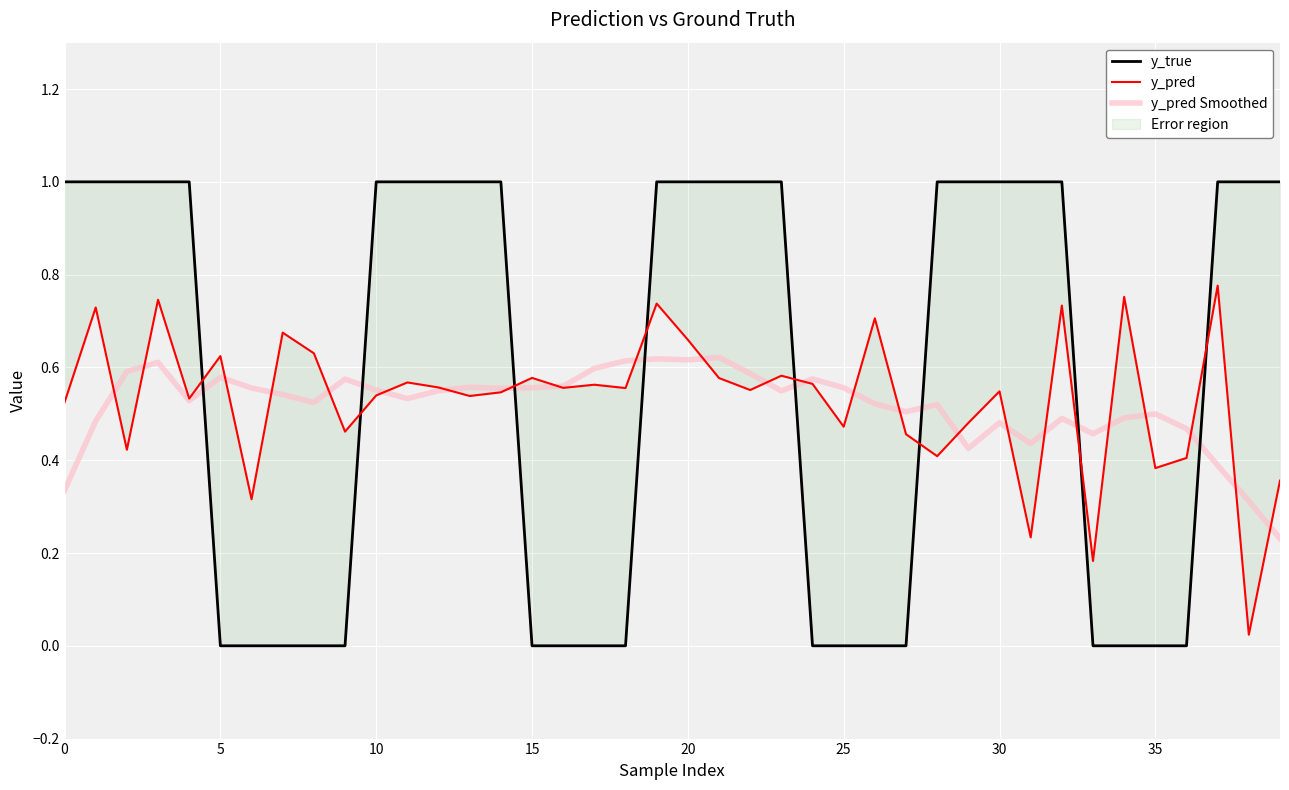

Is the value of y_pred at 35 greater than the value of y_pred Smoothed at 13?

Yes